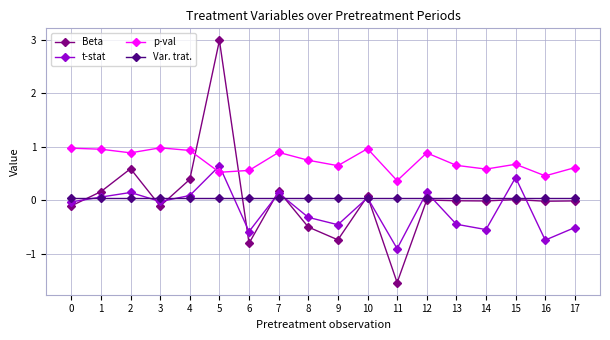

Read the t-stat value at 9.

-0.5